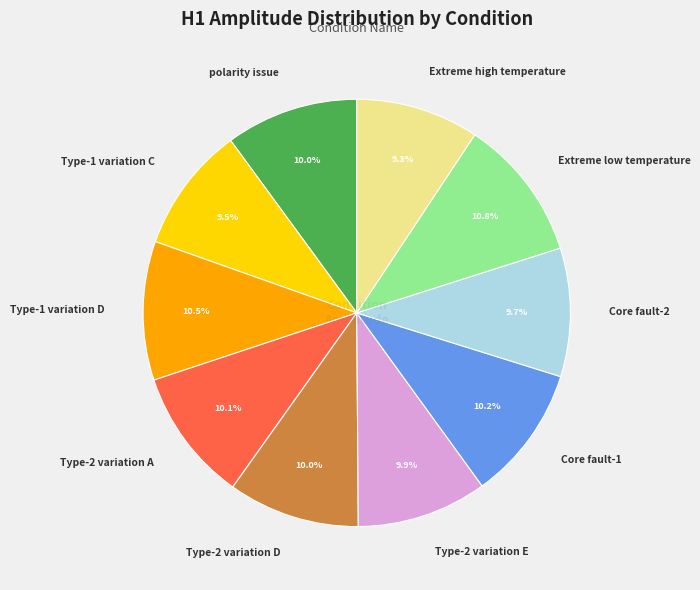

Is Type-2 variation A the majority of the pie?

No